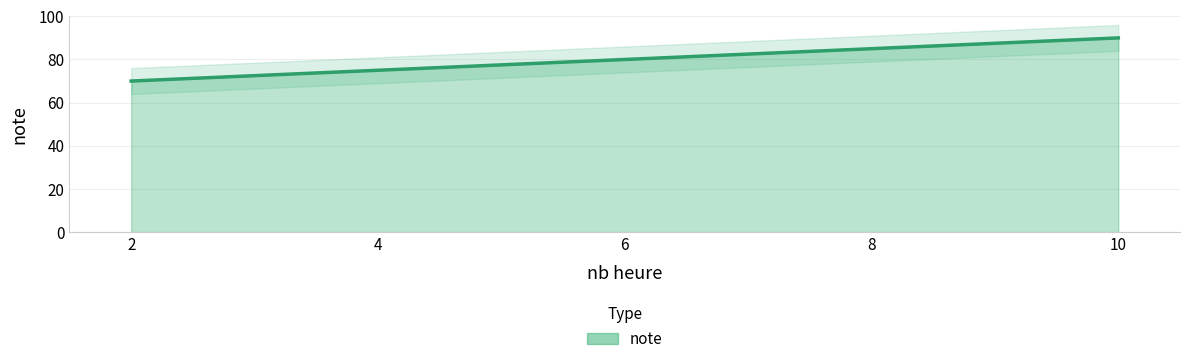

What is the change in value from 4 to 8?

+10